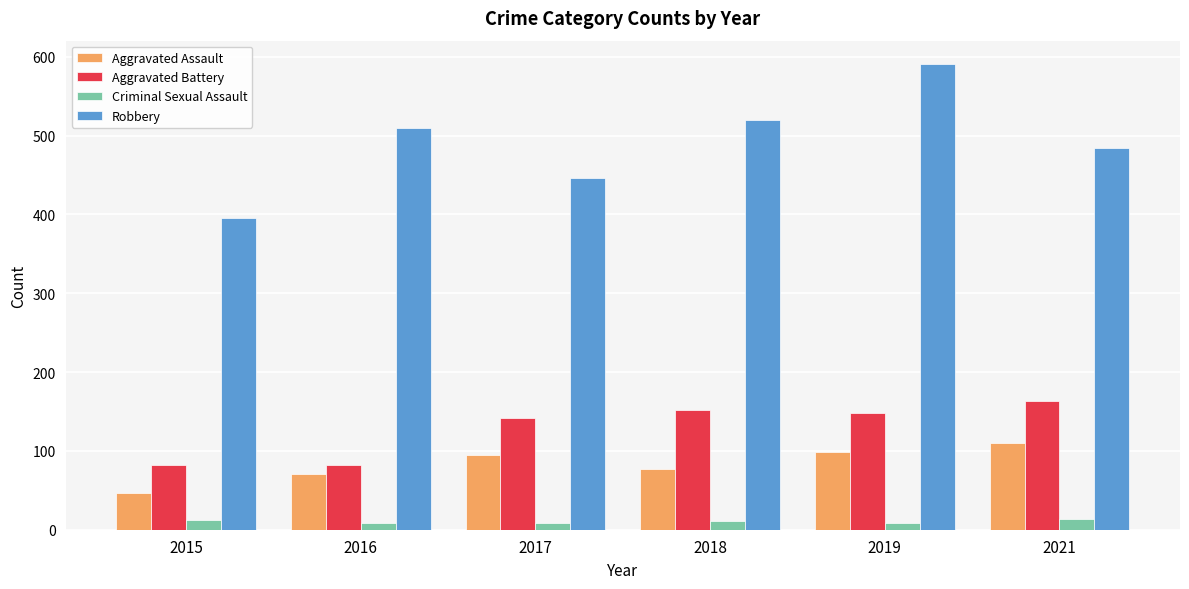

What is the sum of the Criminal Sexual Assault values at 2018 and 2019?

19